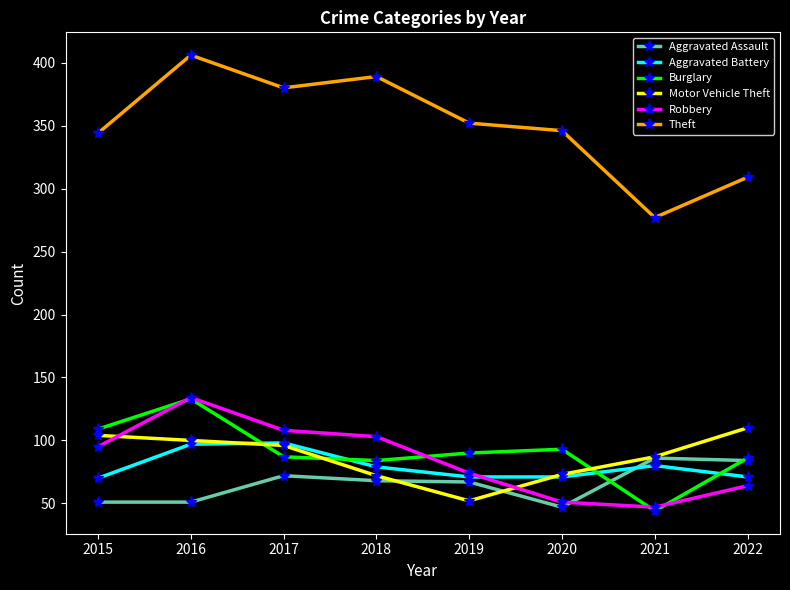

At which label does Aggravated Assault first exceed 68?

2017